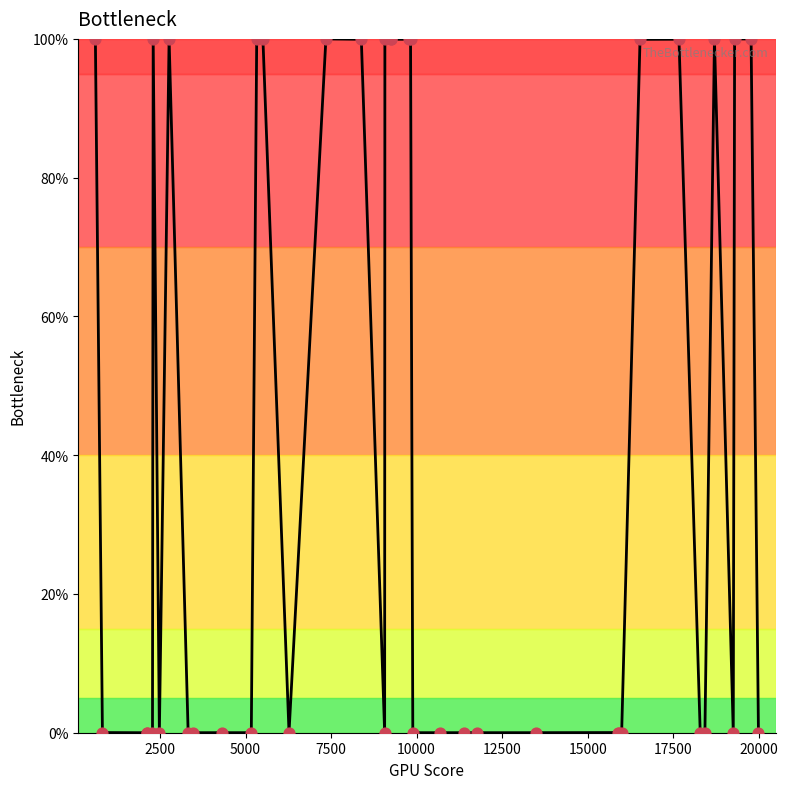

What is the difference between the maximum and minimum values?

100.0